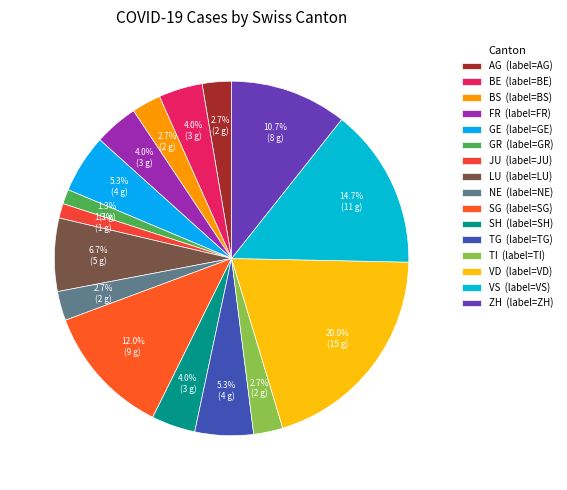

How many slices are in this pie chart?

16